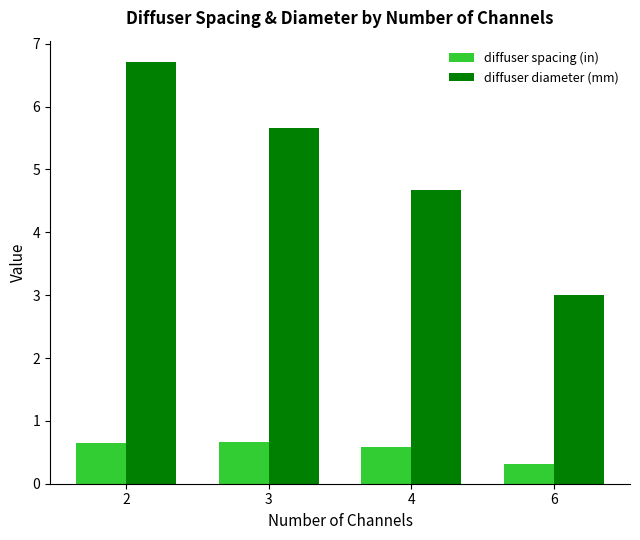

How many bars are there in each group?

2